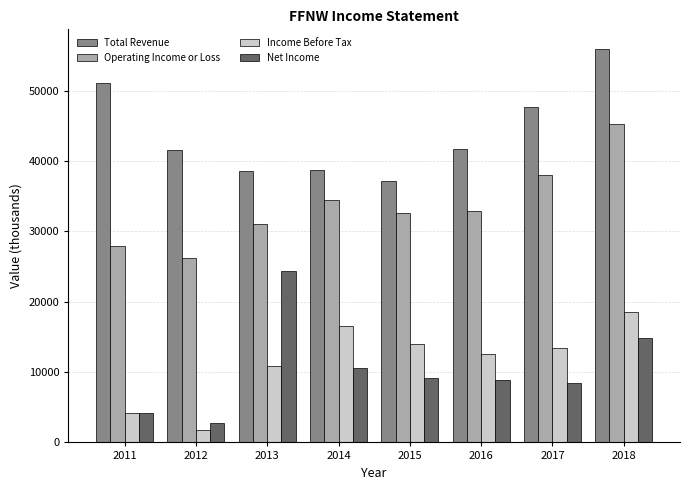

What is the minimum value for Net Income?

2700